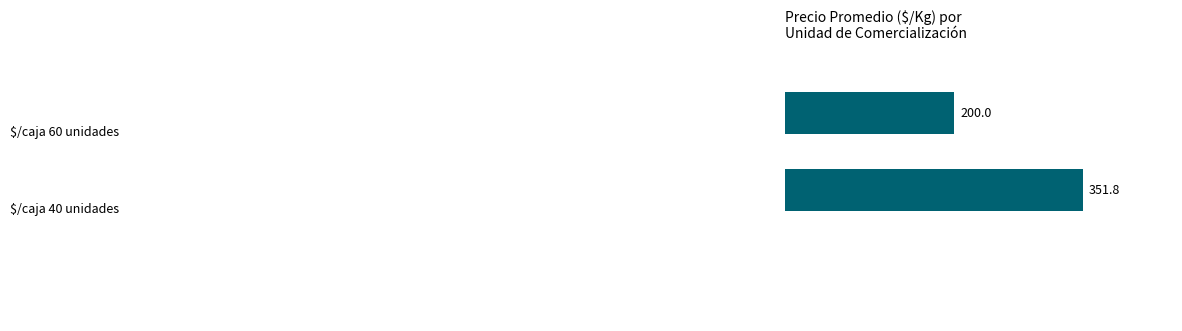

What is the smallest value displayed?

200.0